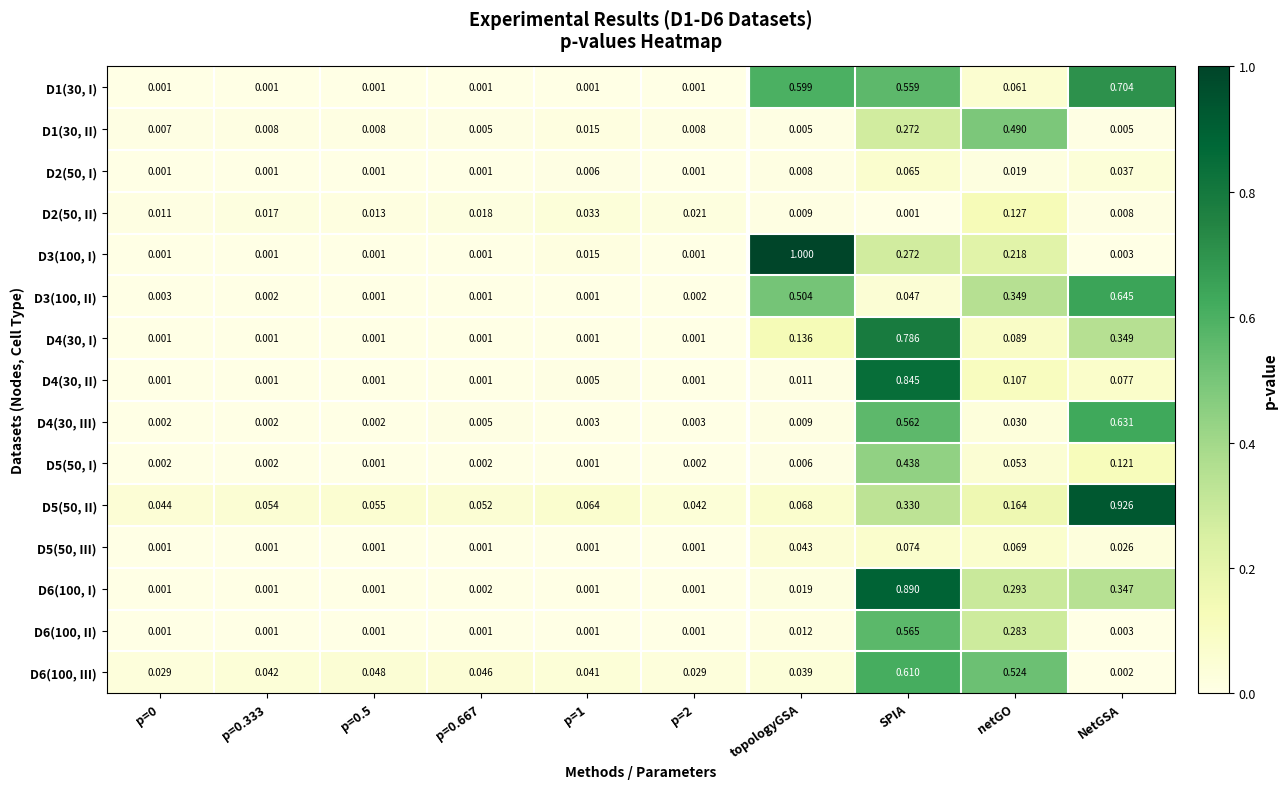

What is the greatest value displayed?

1.0